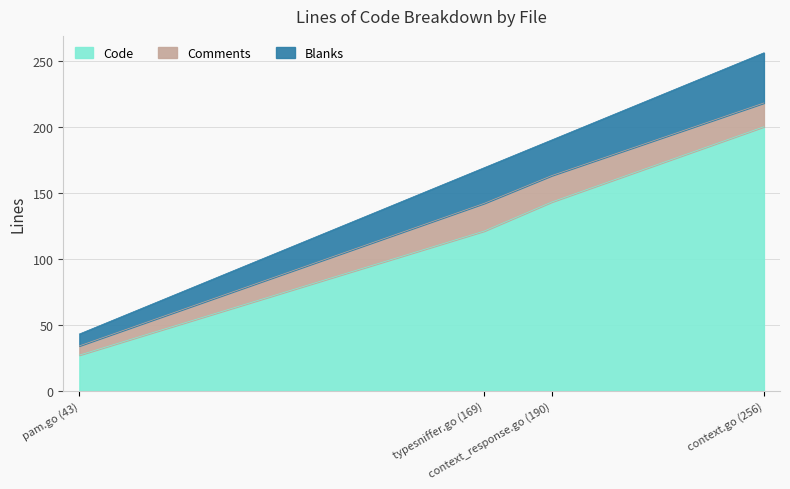

What is the lowest value of the Code series?

27